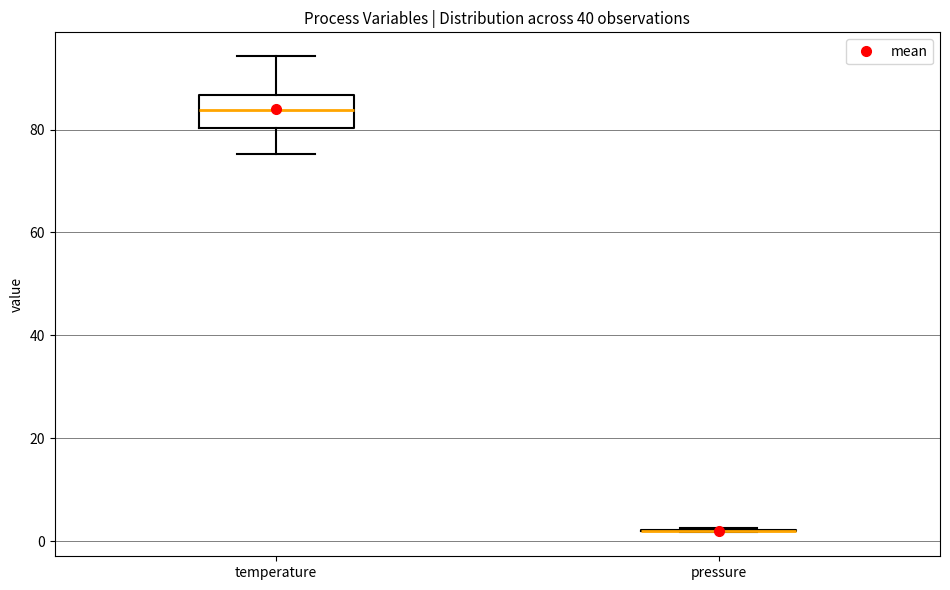

Comparing the boxes themselves (not the whiskers), which one is the tallest?

temperature